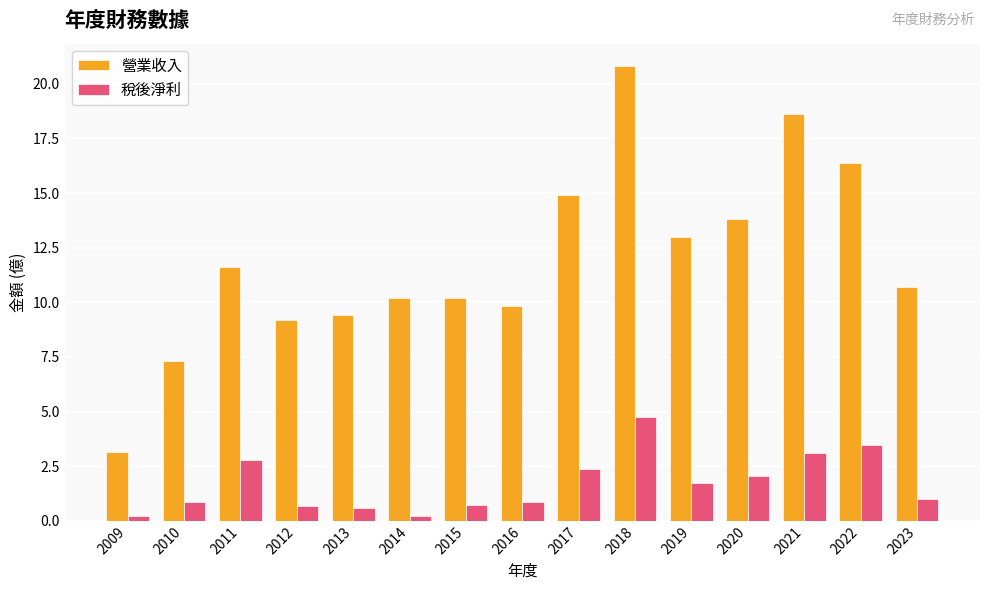

Does the chart contain any negative values?

No